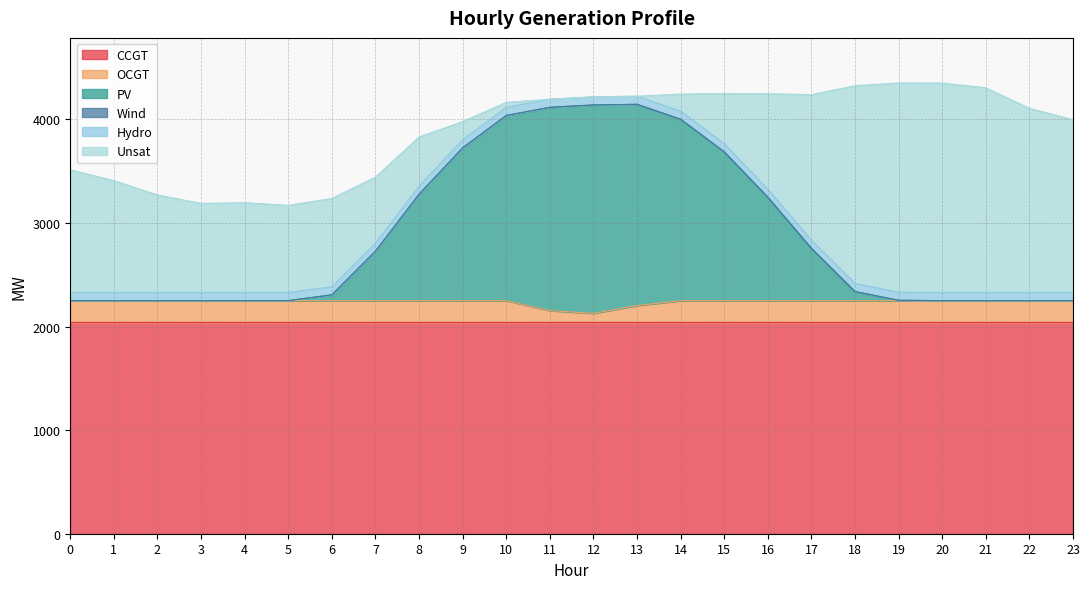

What is the maximum value for PV?

2012